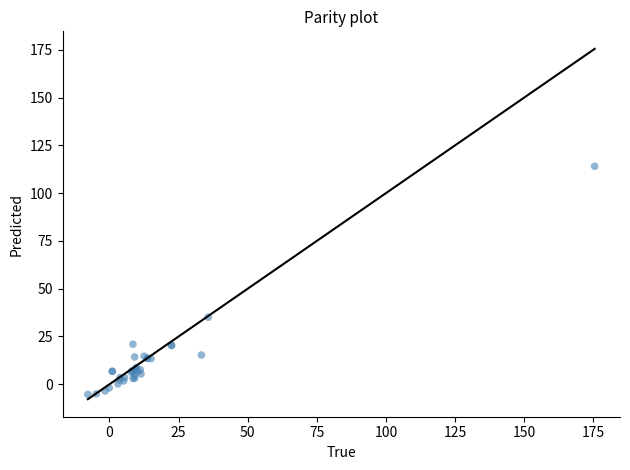

What Y value in the scatter plot is closest to 54?

35.1